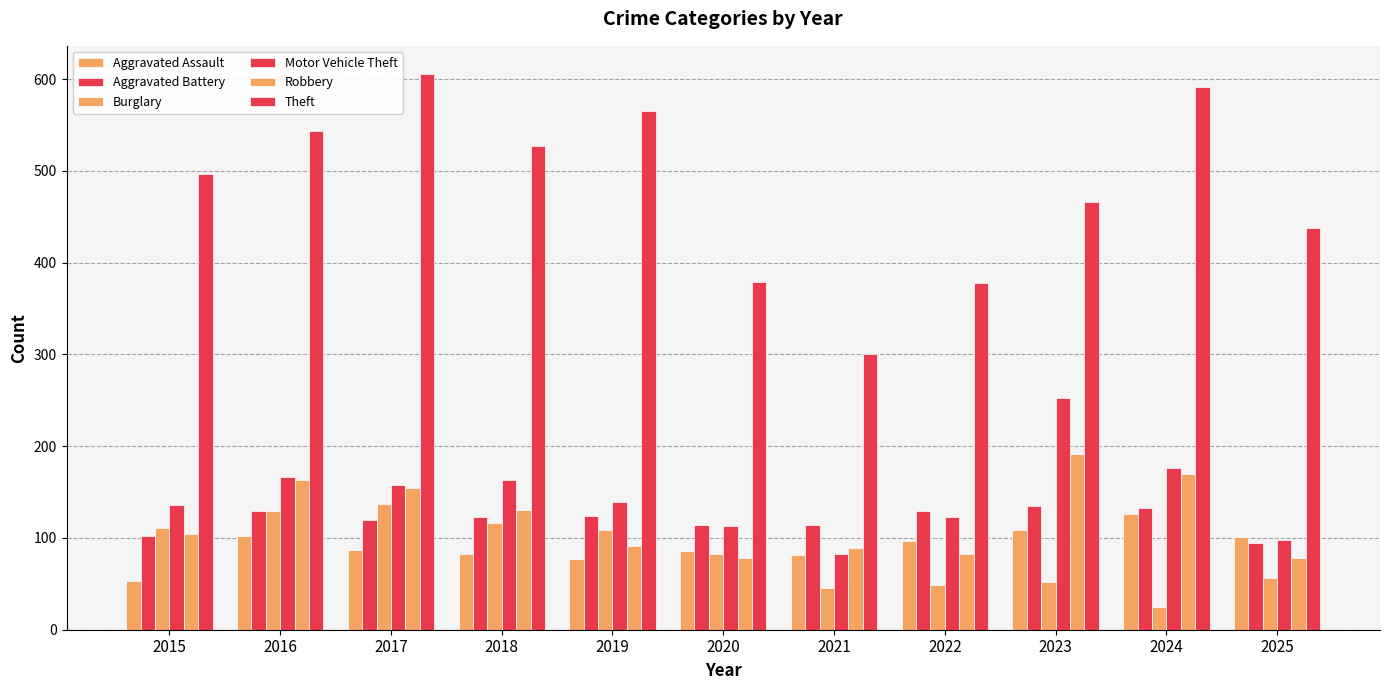

Count the number of categories in the chart.

11